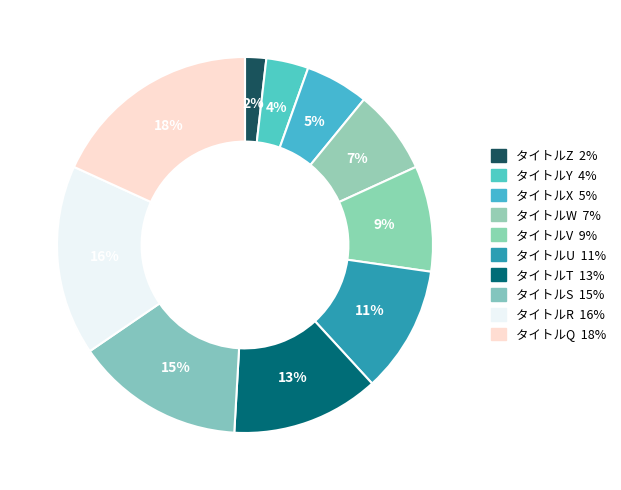

Which has a higher value, タイトルT or タイトルV?

タイトルT